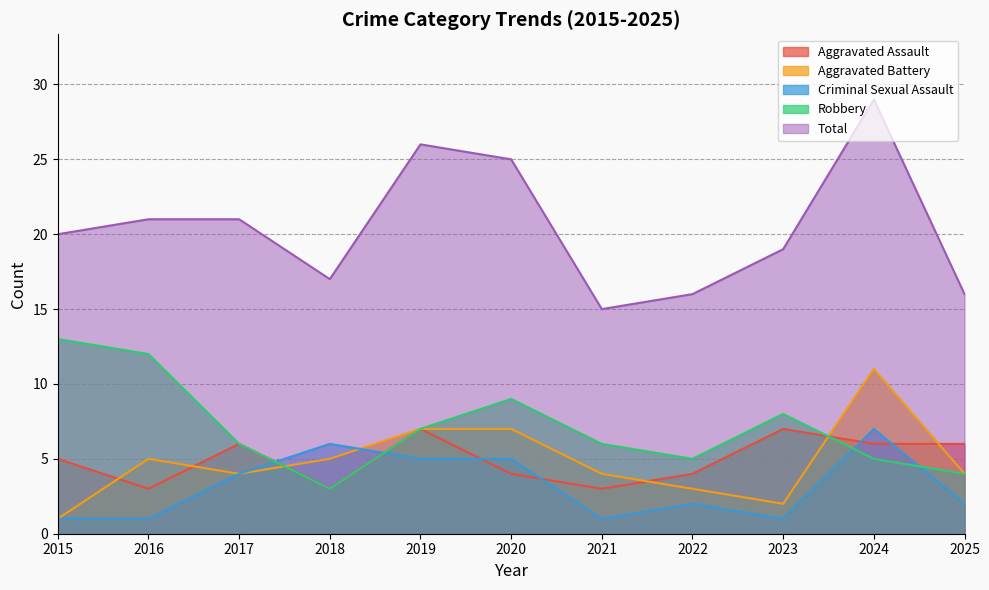

What are all the series names shown in the legend?

Aggravated Assault, Aggravated Battery, Criminal Sexual Assault, Robbery, Total